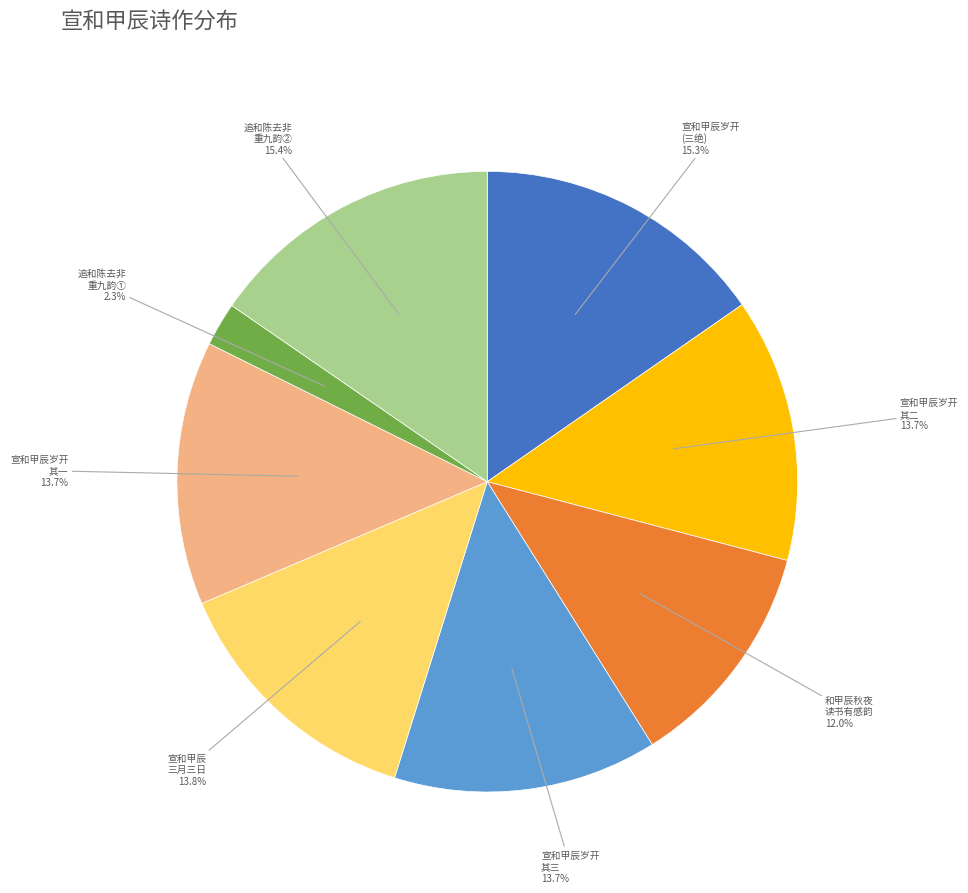

Is there any slice that represents more than half of the pie?

No